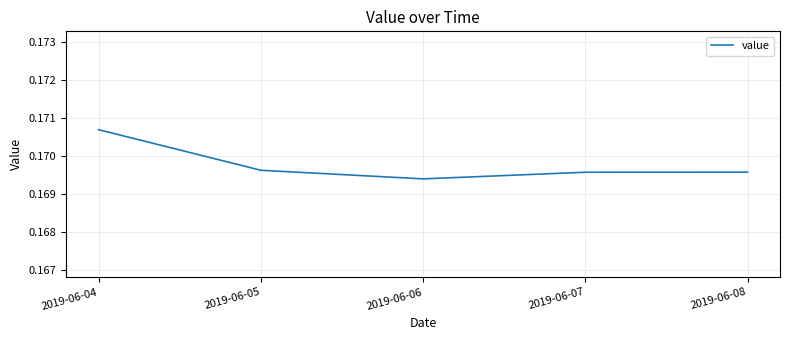

The value at 2019-06-05 is 0.3. True or false?

False